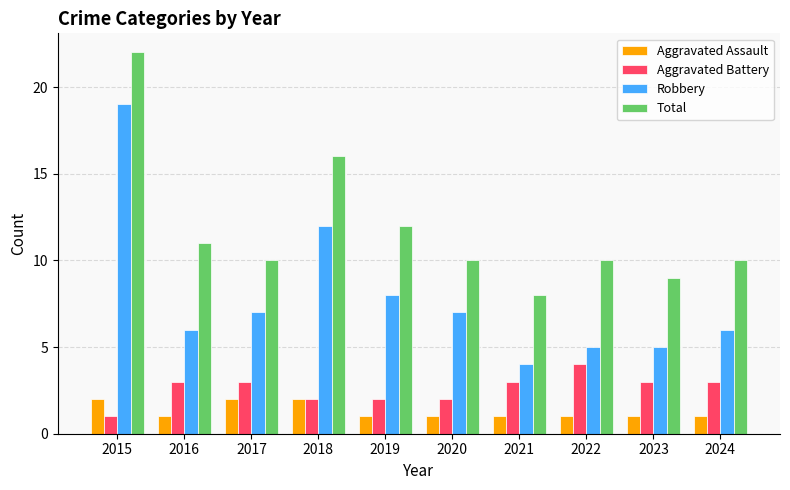

Reading left to right, transcribe all the data shown in this chart.

Aggravated Assault: 2	1	2	2	1	1	1	1	1	1
Aggravated Battery: 1	3	3	2	2	2	3	4	3	3
Robbery: 19	6	7	12	8	7	4	5	5	6
Total: 22	11	10	16	12	10	8	10	9	10